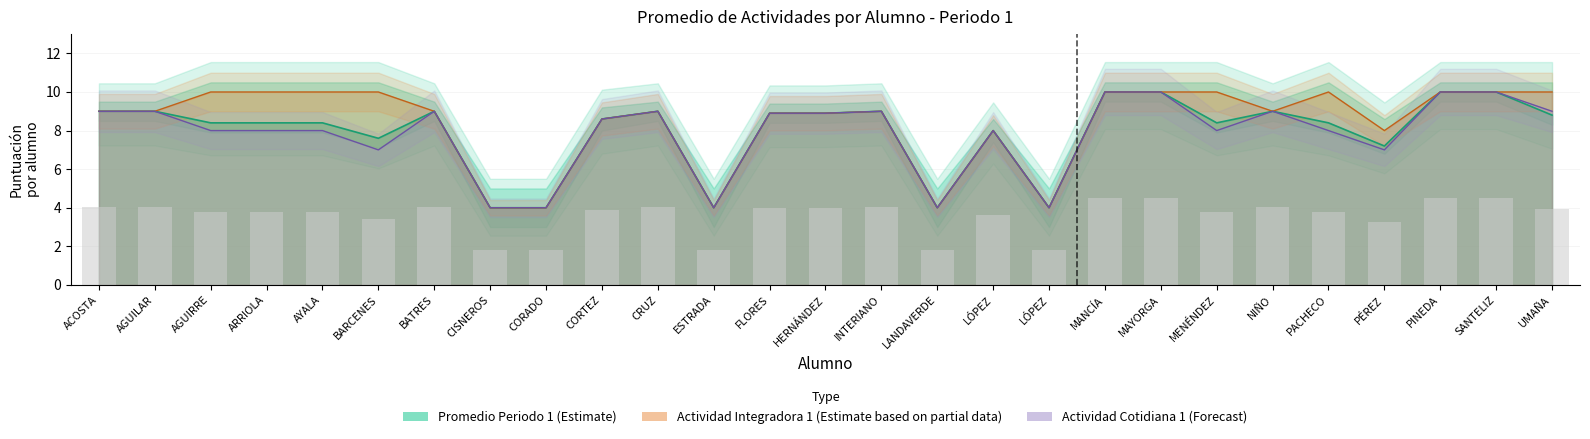

Rank the series by their maximum value, from highest to lowest.

Actividad Integradora 1, Actividad Cotidiana 1, Promedio Periodo 1